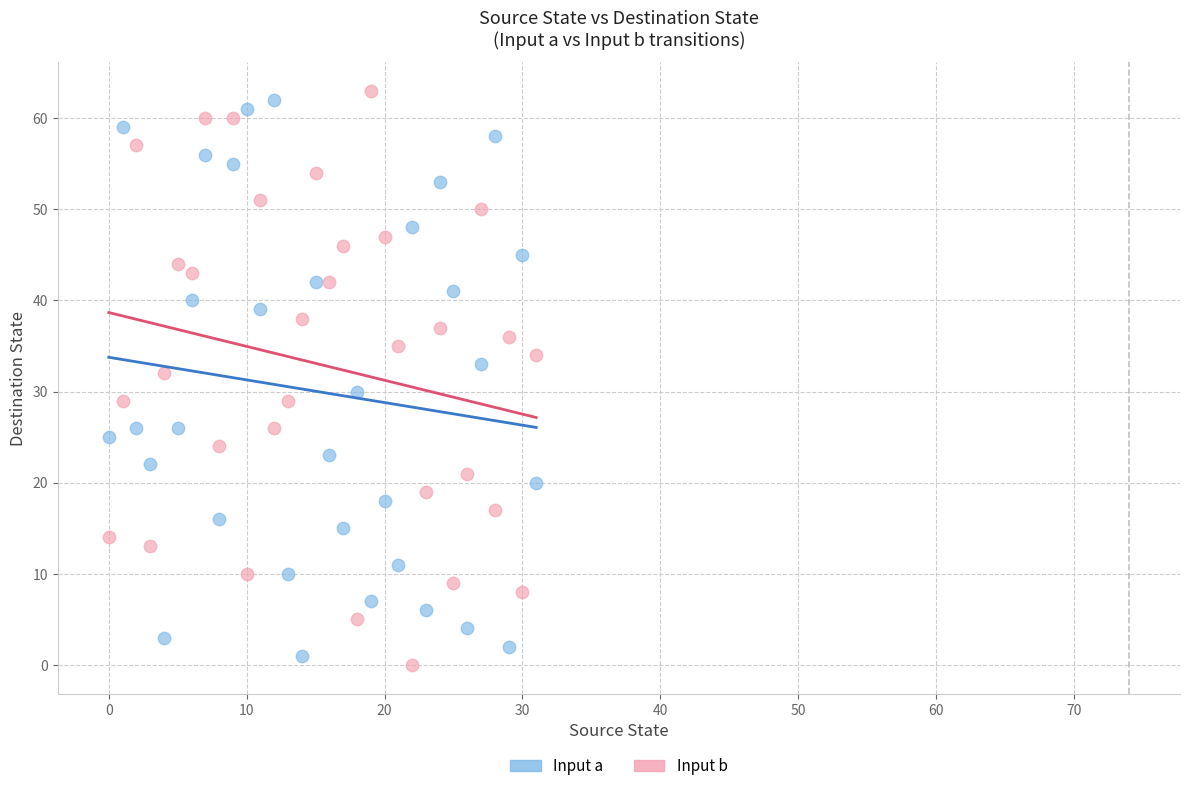

Across all data points, what is the range of Y values (max minus min)?

63